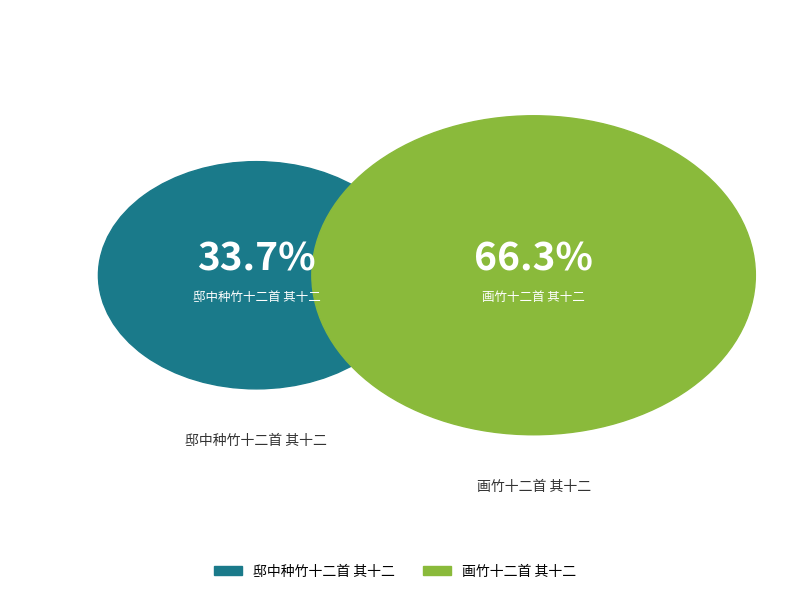

To the nearest percent, what is the difference between the largest and smallest slice percentages?

33%